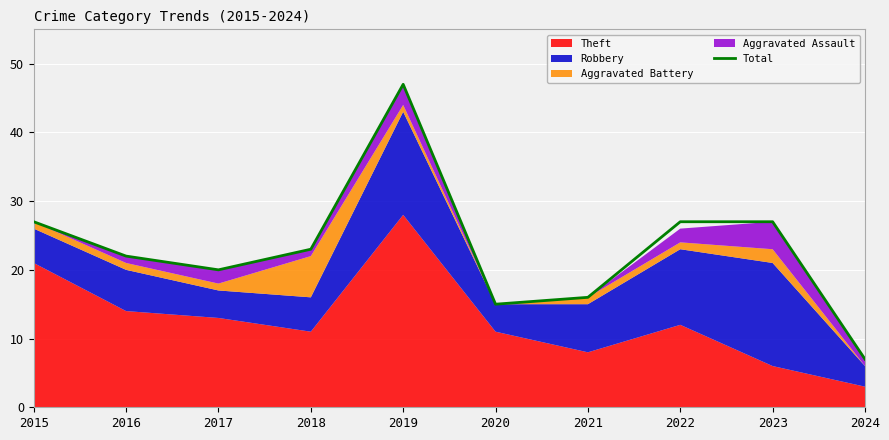

Reading right to left, what are all the values shown in this chart?

2024=7	2023=27	2022=27	2021=16	2020=15	2019=47	2018=23	2017=20	2016=22	2015=27